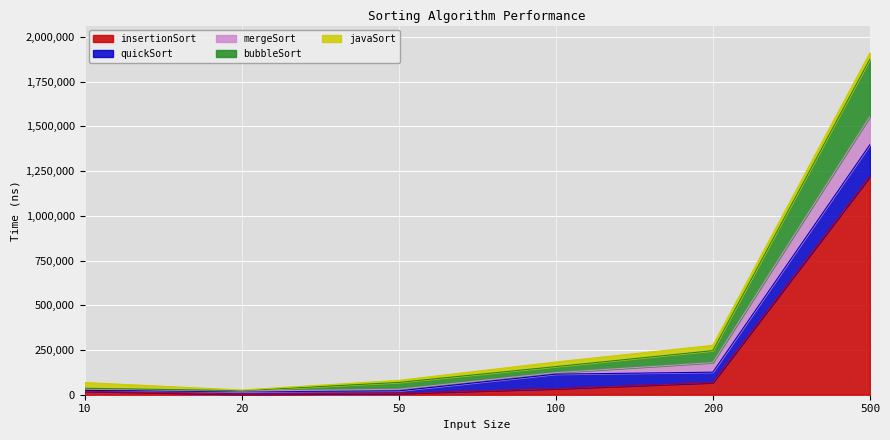

Which series has the largest total across all categories?

insertionSort